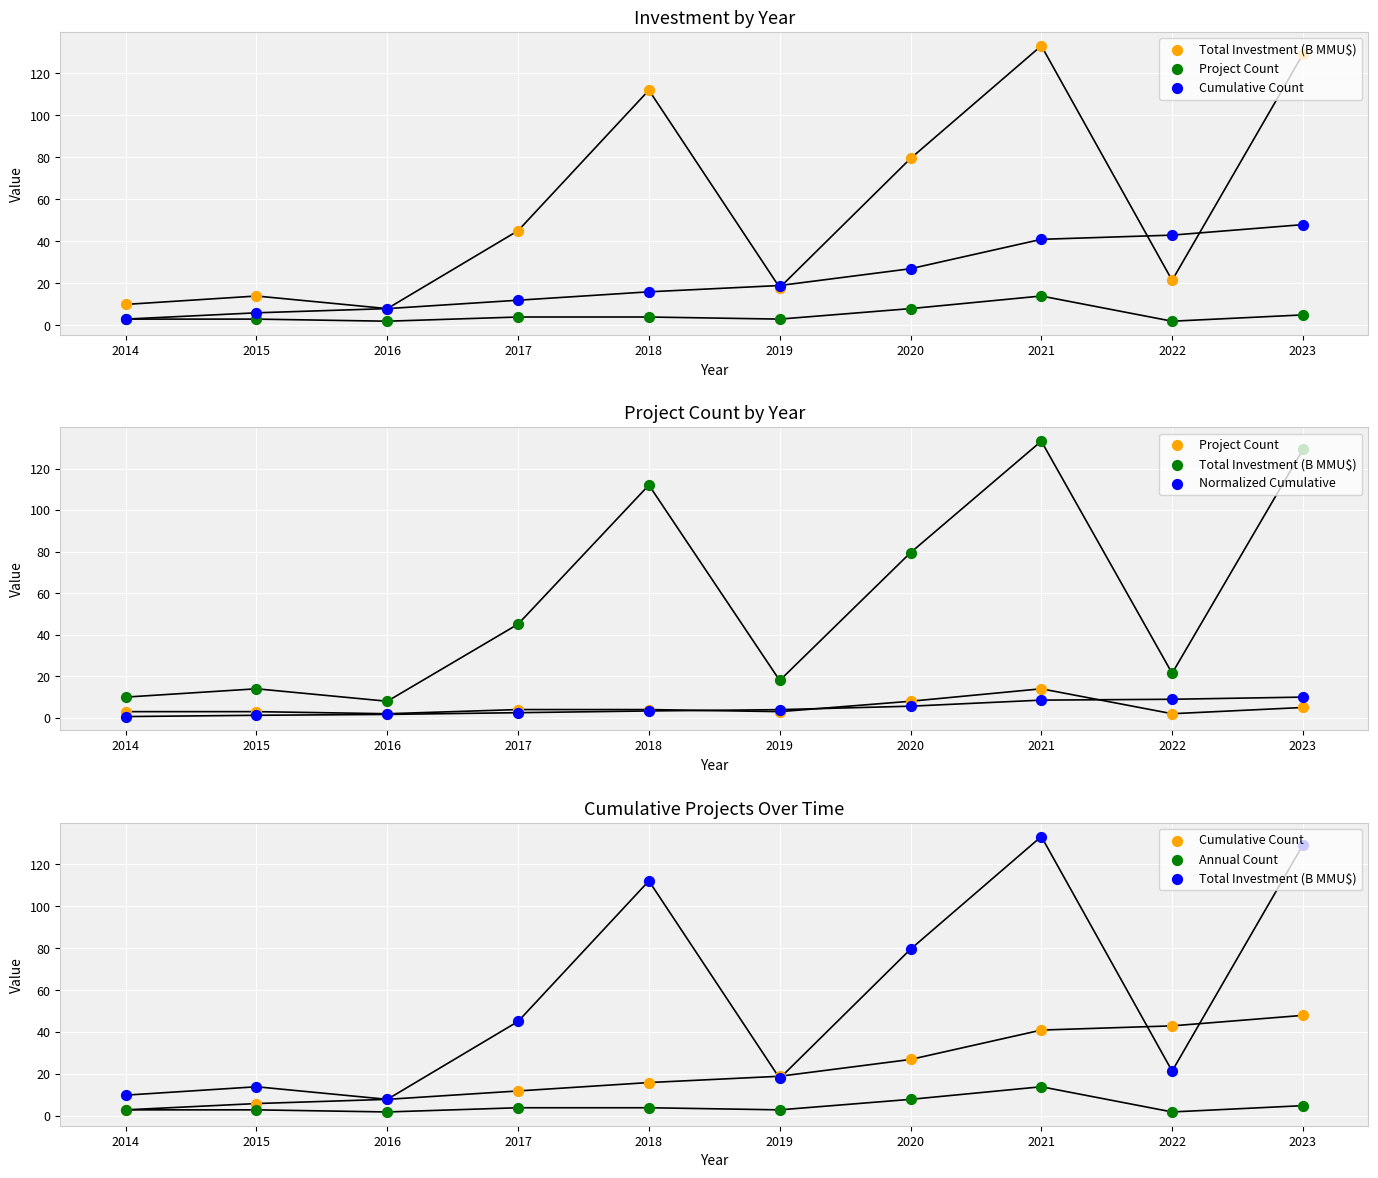

What is the total value across all series at 2017?

67.6